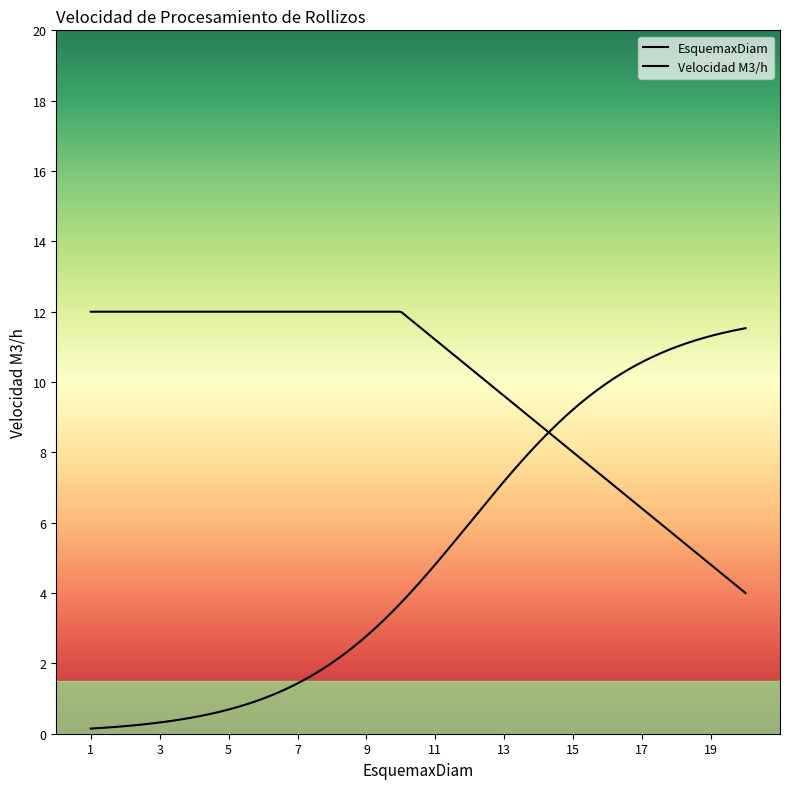

How many lines are shown in the chart?

2